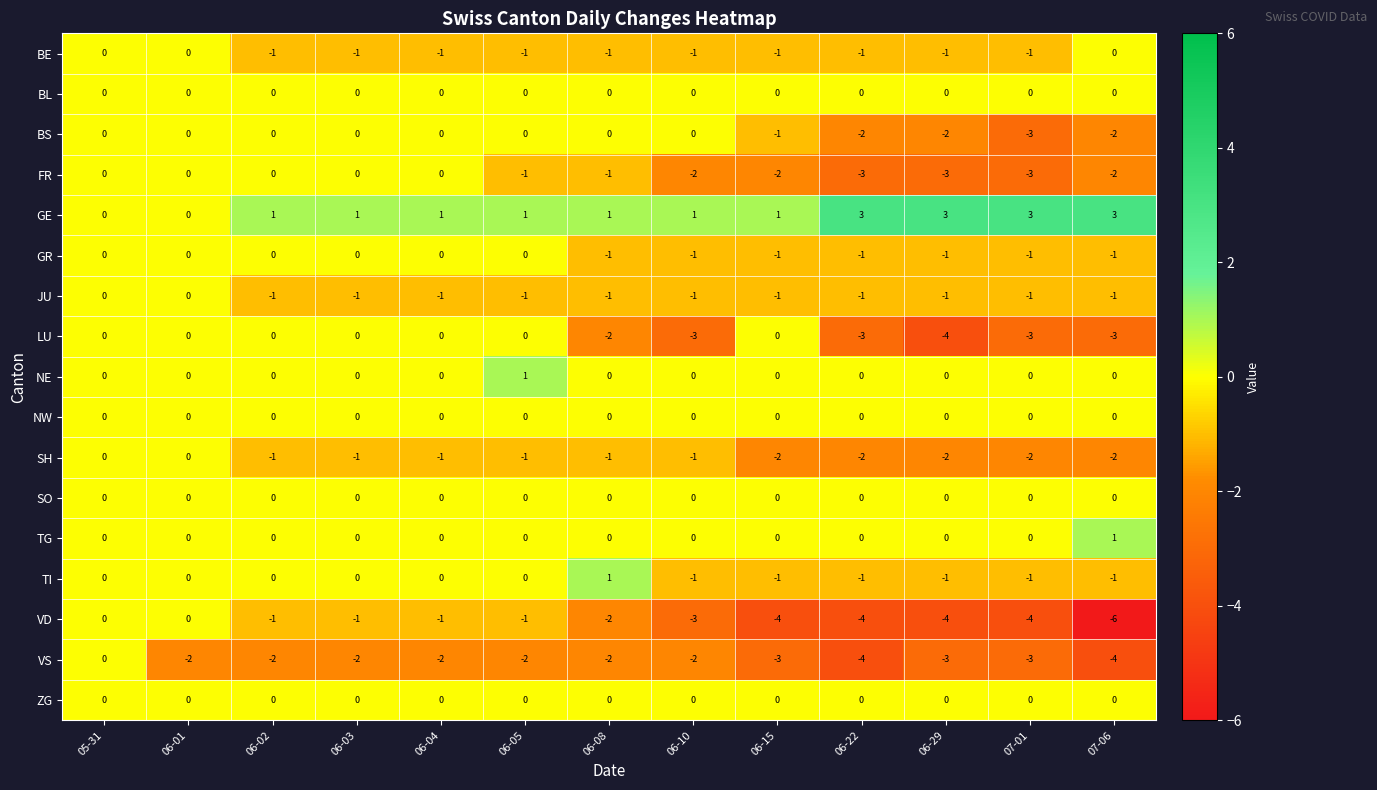

Which series has the largest range (max minus min)?

VD